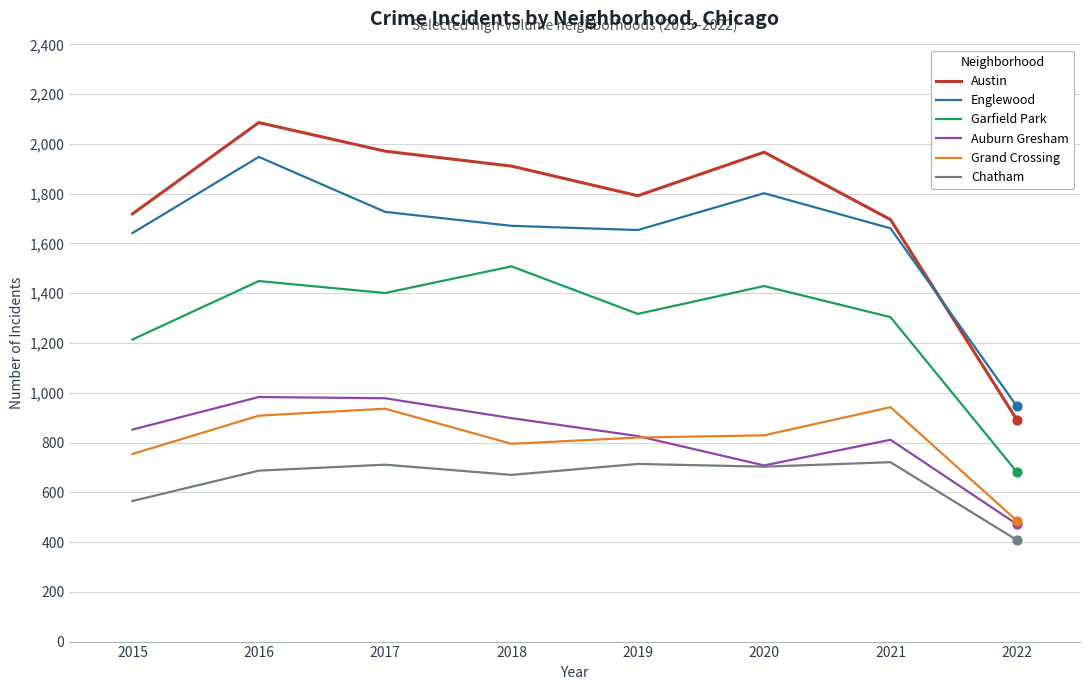

What are all the series names shown in the legend?

Austin, Englewood, Garfield Park, Auburn Gresham, Grand Crossing, Chatham